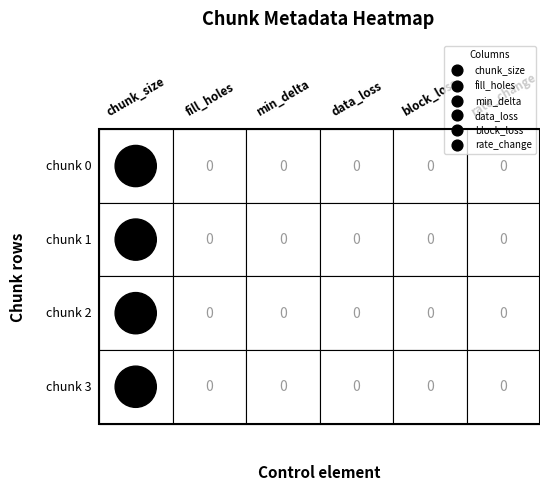

Count the number of data series in this chart.

6